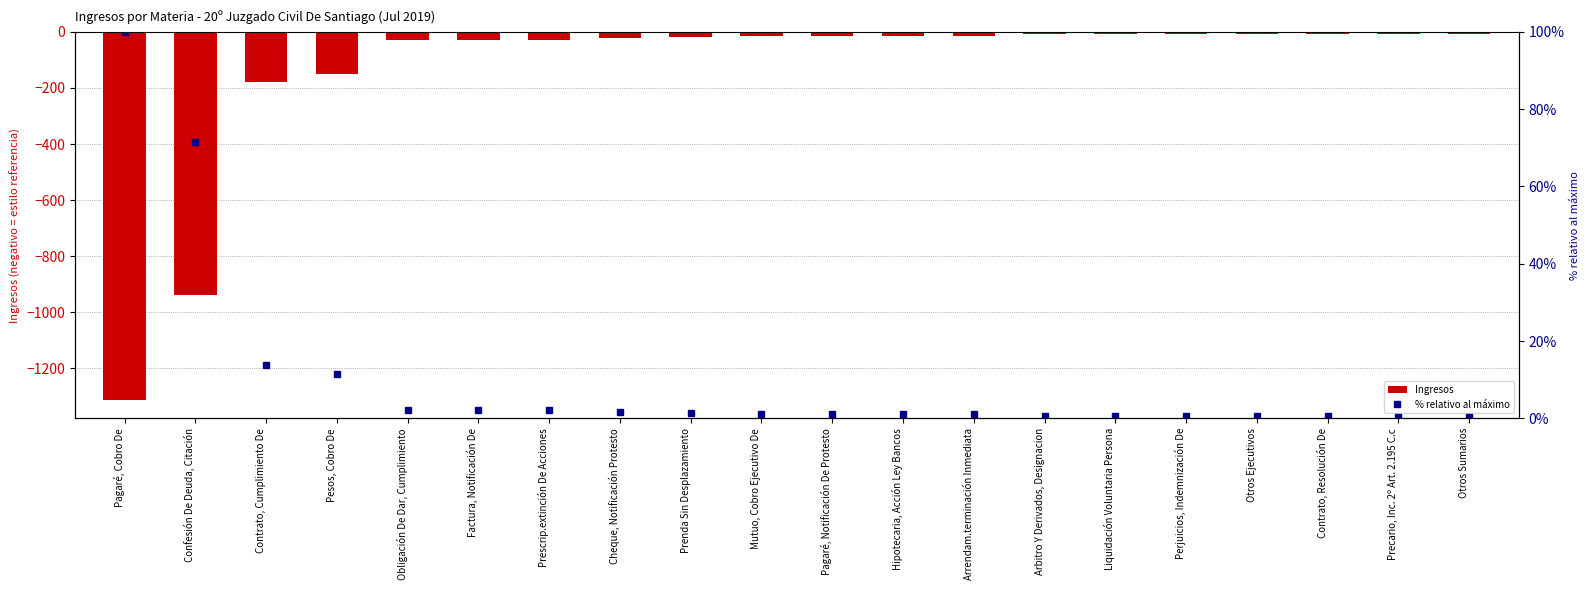

What is the lowest value of the Ingresos series?

-1313